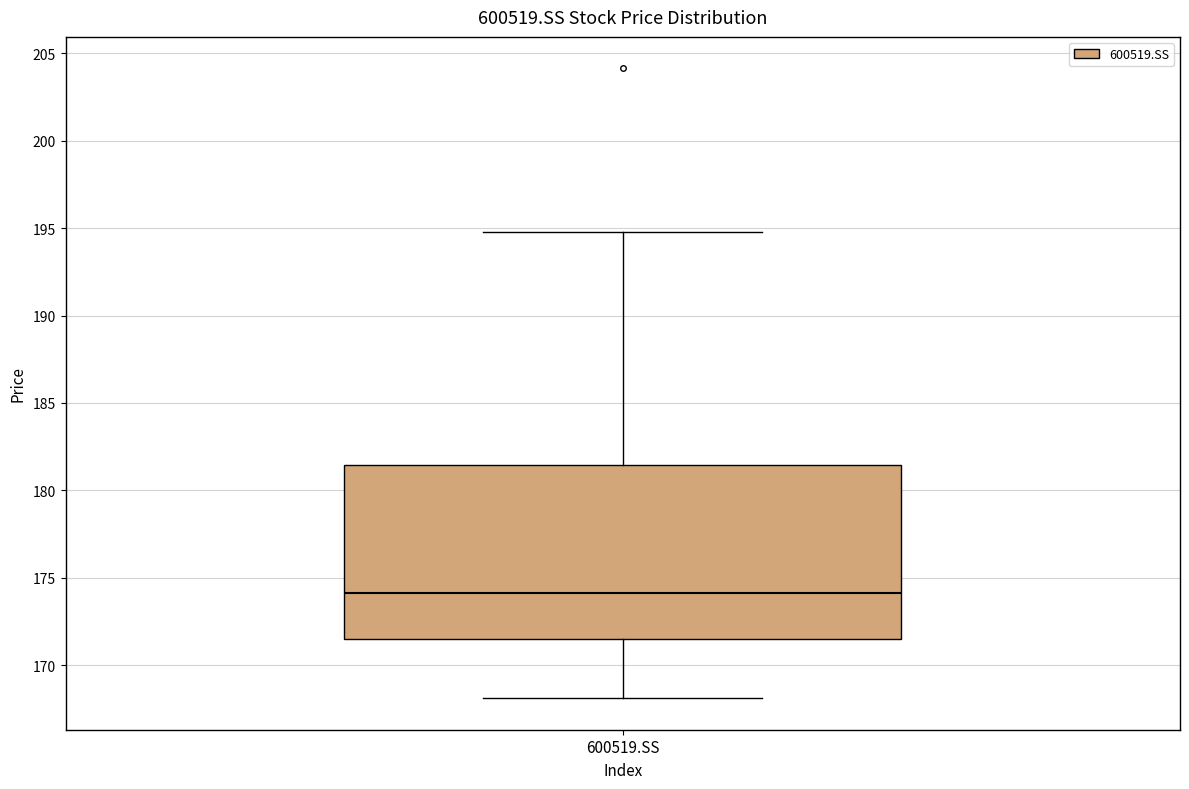

Read this box plot against the y-axis: the position of the median line, the range covered by the box, and the ends of both whiskers. The values are not printed on the chart, so give them approximately, as read against the axis.

median 174.0, box 171.5 to 181.5, whiskers 168.0 to 195.0